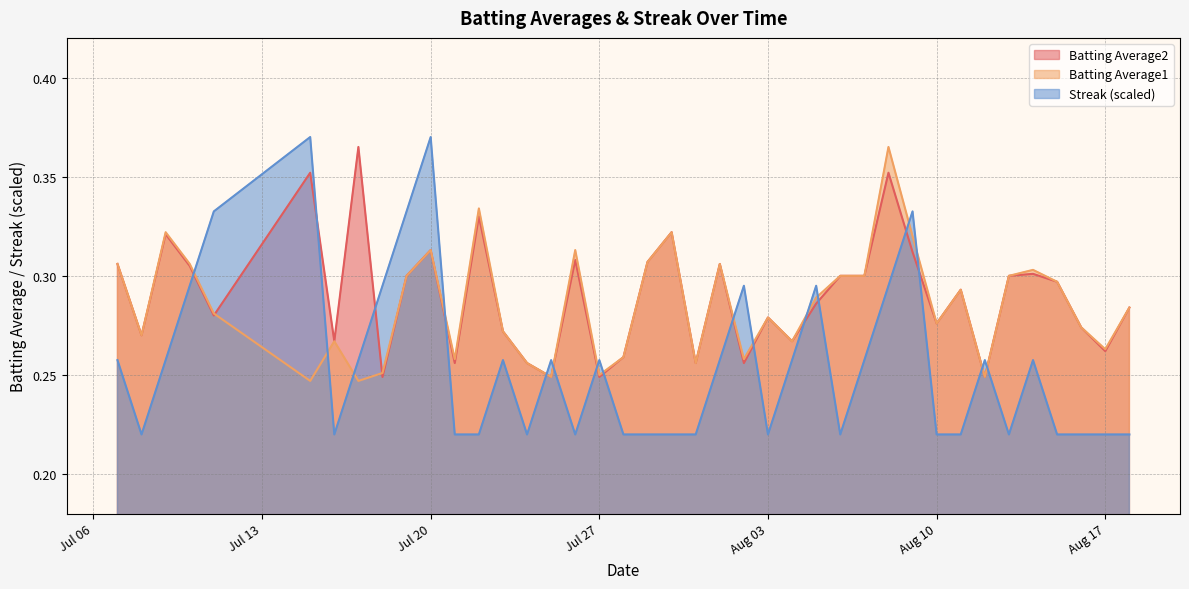

What is the average value of the Streak series?

0.3